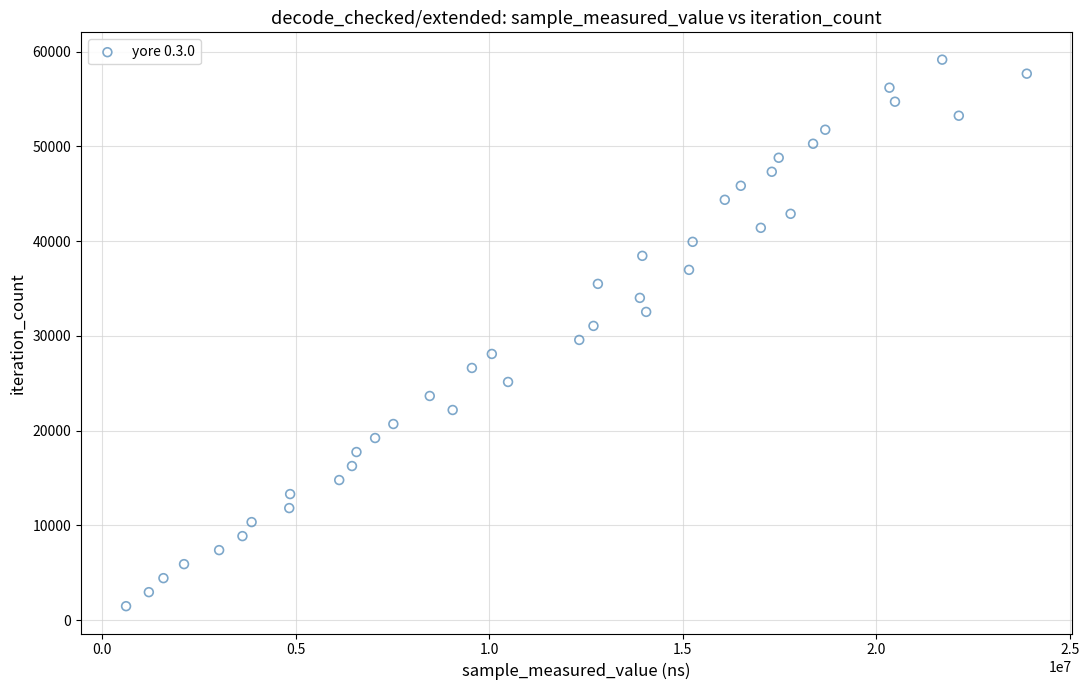

What is the range of X values (max minus min)?

23264228